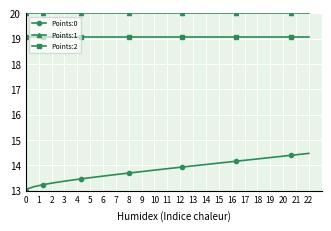

Which series has the largest range (max minus min)?

Points:0